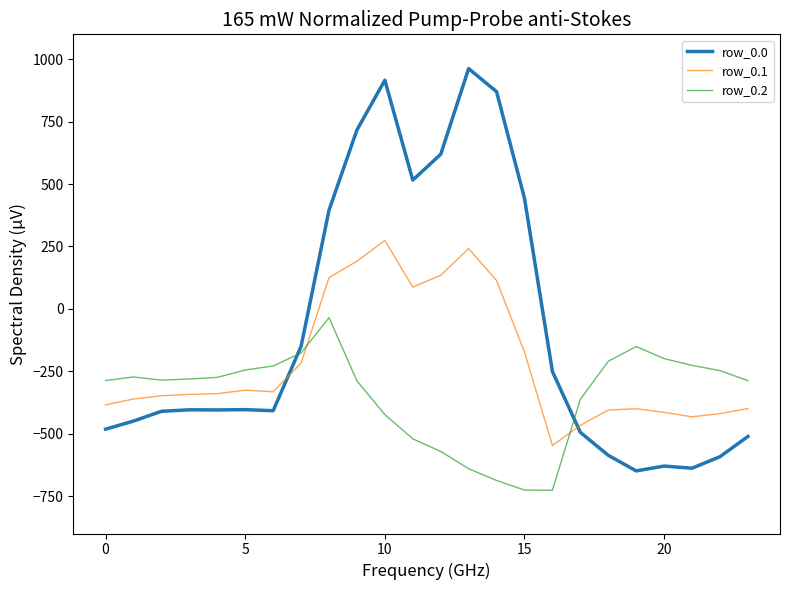

Is this an area chart (filled region under the line)?

No